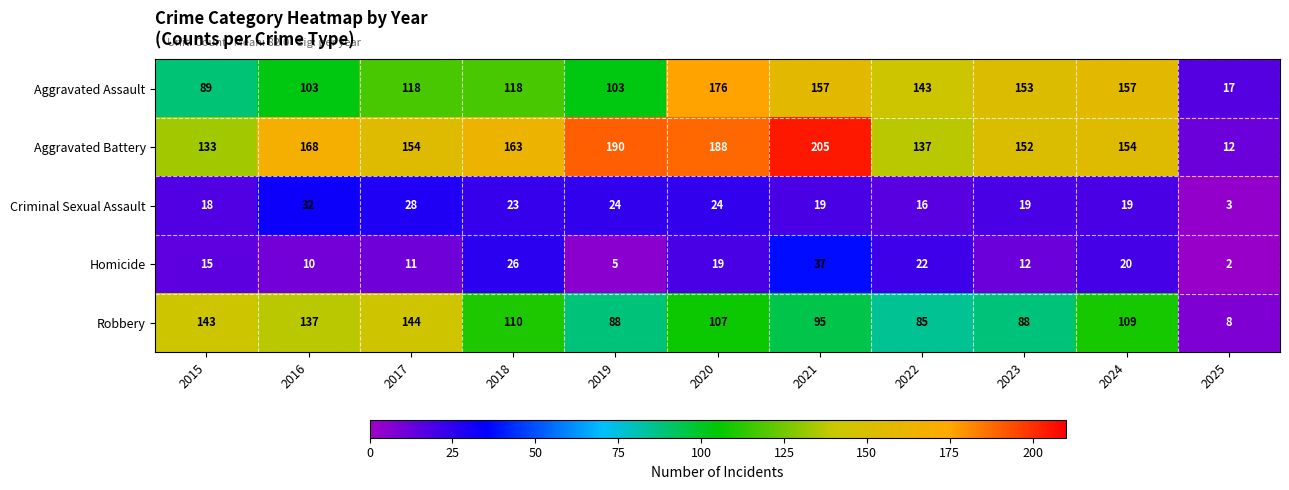

Which series changed the most between 2018 and 2022?

Aggravated Battery